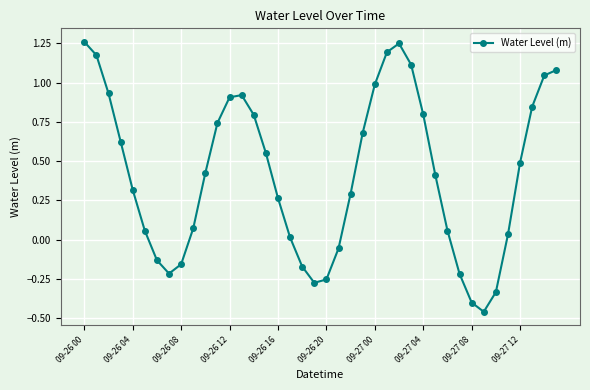

True or false: there are more than 0 points higher than both neighbors.

True